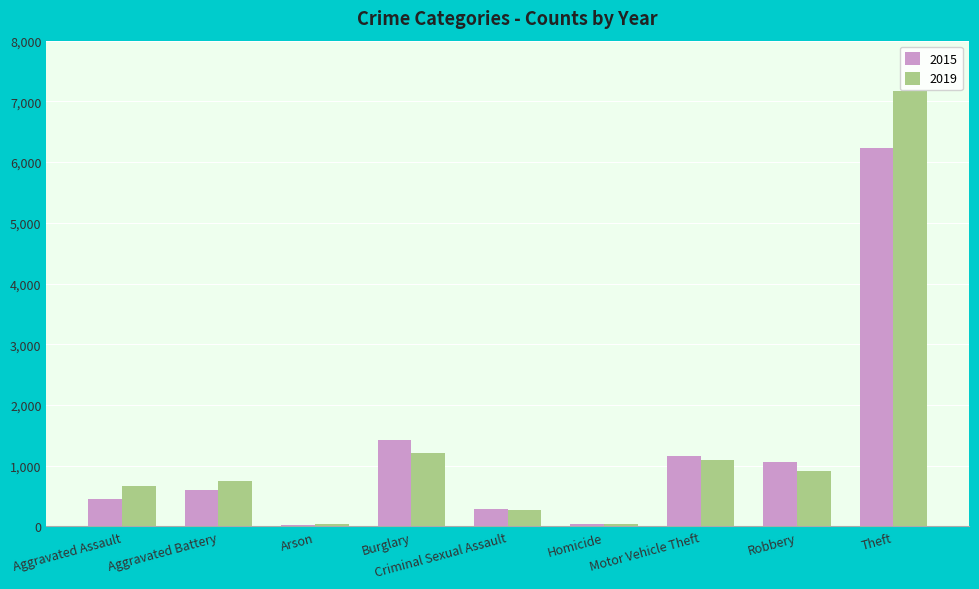

Is it true that 2019 equals 1214 at Burglary?

True